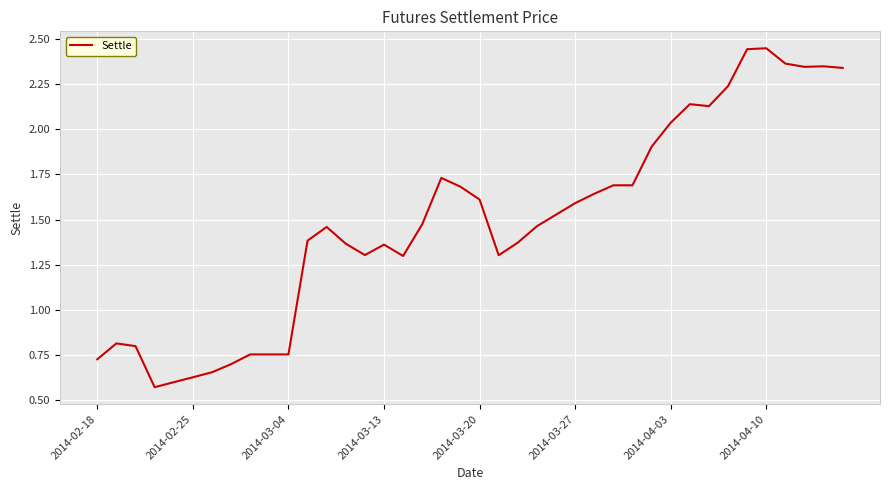

What is the sum of all values?

59.4